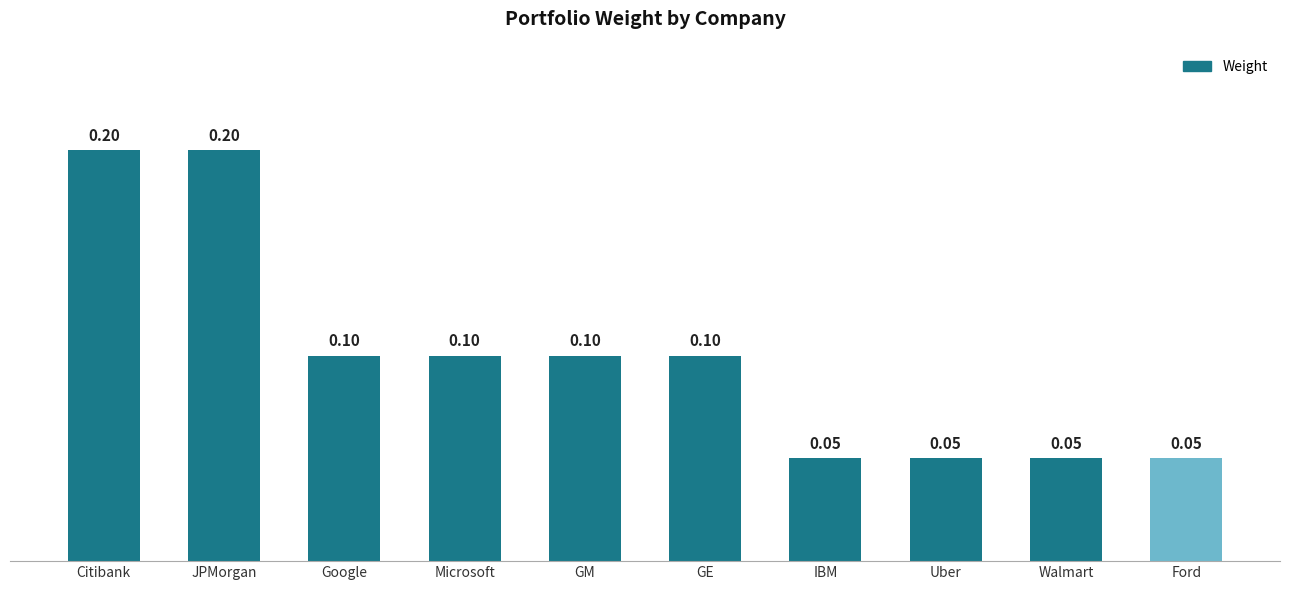

Between Ford and GE, which is larger?

GE